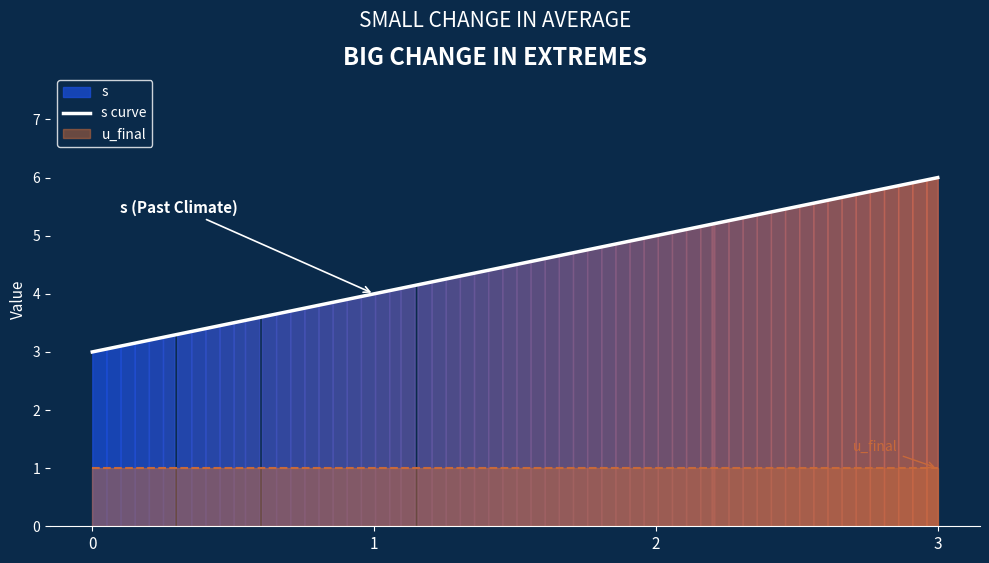

True or false: s and u_final cross at least once.

False